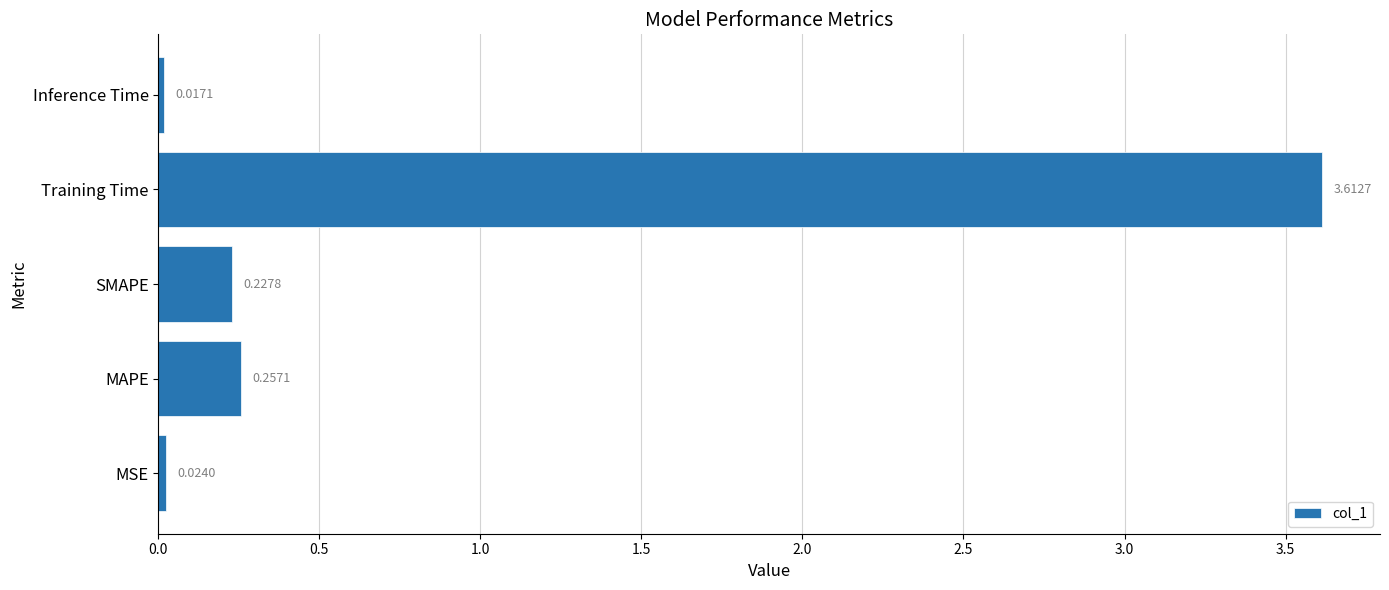

What is the change in value from SMAPE to Training Time?

+3.4